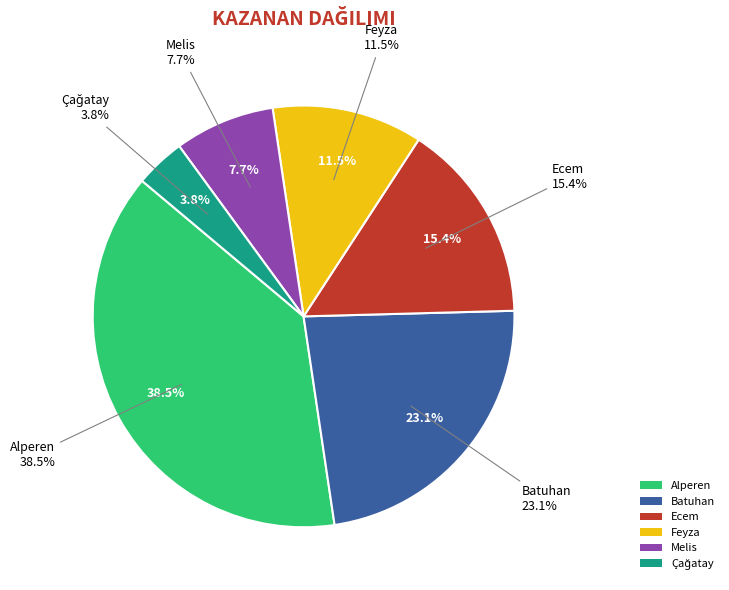

Which has a higher value, Batuhan or Feyza?

Batuhan